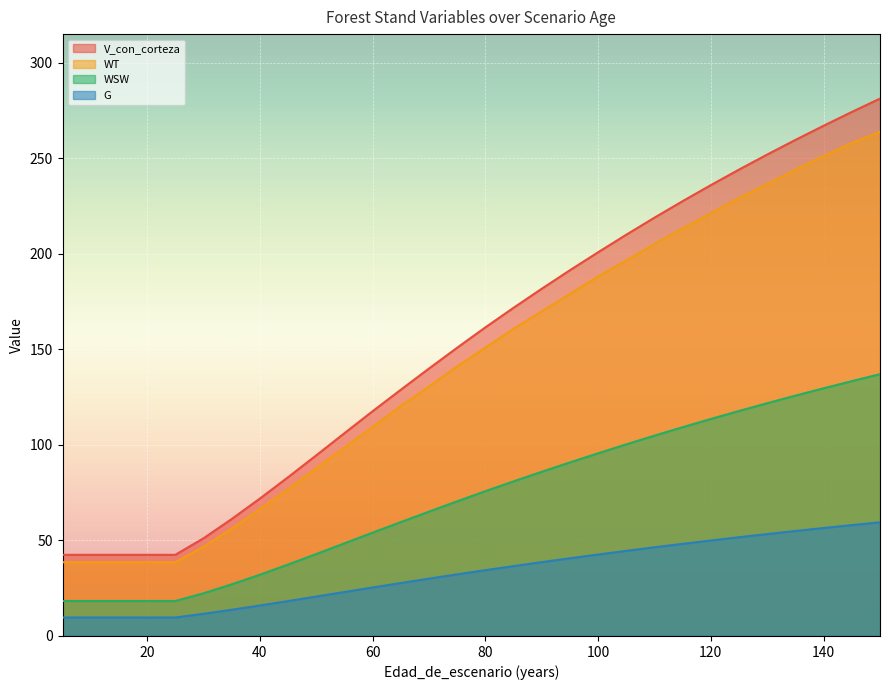

Where is WT nearest to the value 151?

80